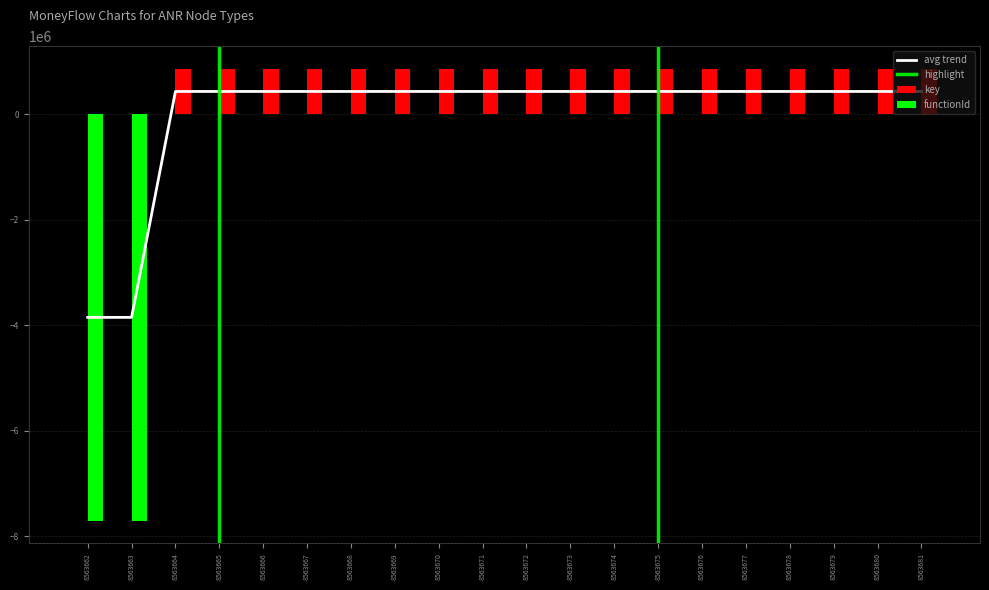

At which label is the value closest to -1712732?

8563664